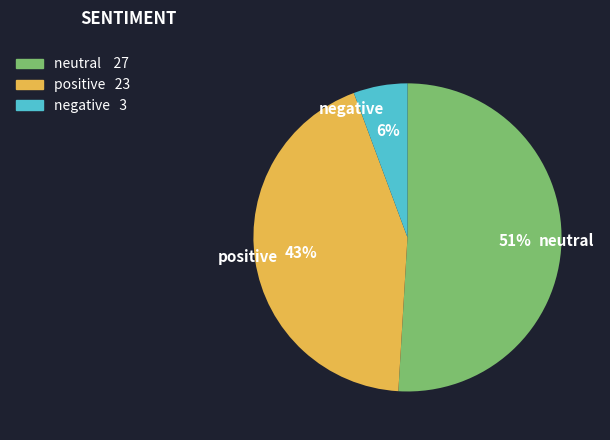

To the nearest percent, what is the average slice percentage?

33%